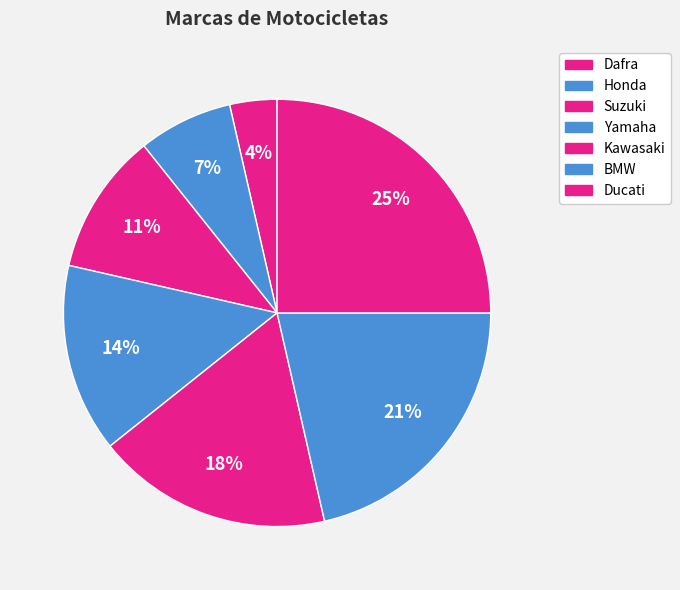

To the nearest percent, what percentage of the pie is Yamaha?

14%